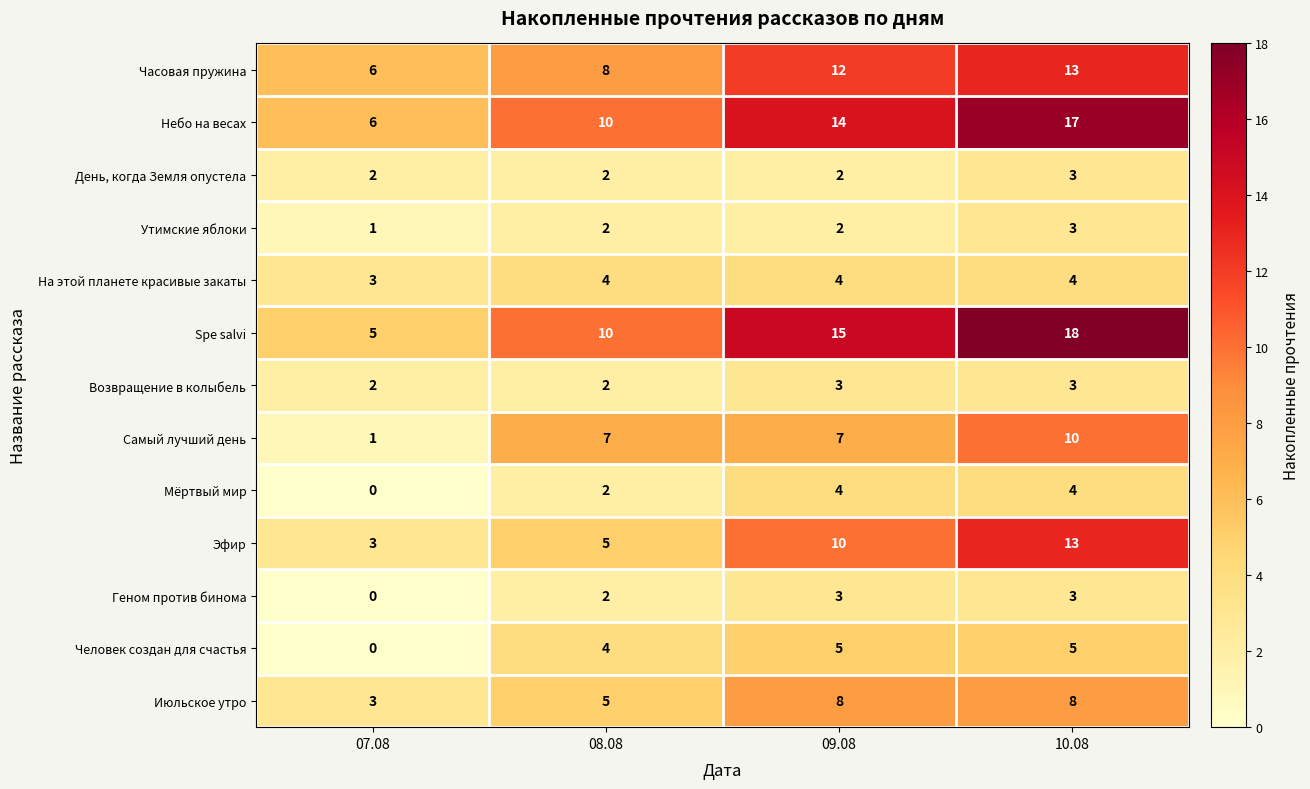

What is the spread (max minus min) of values at 08.08?

8